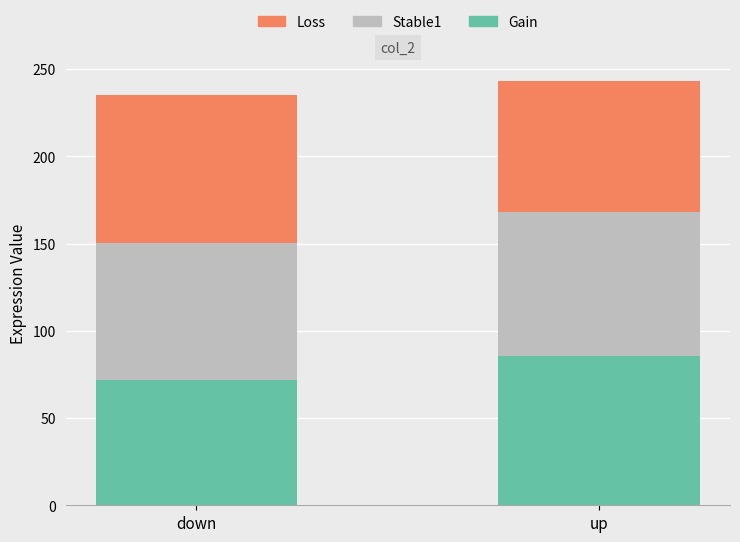

The value of Gain at down is 123.3. True or false?

False